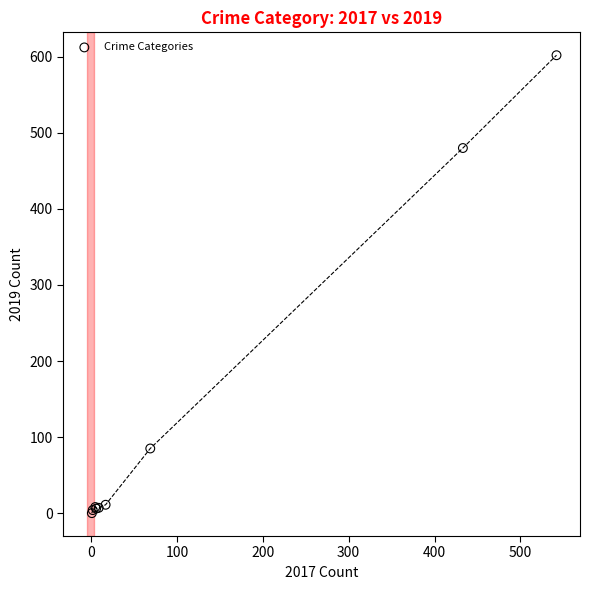

What Y value in the scatter plot is closest to 301?

480